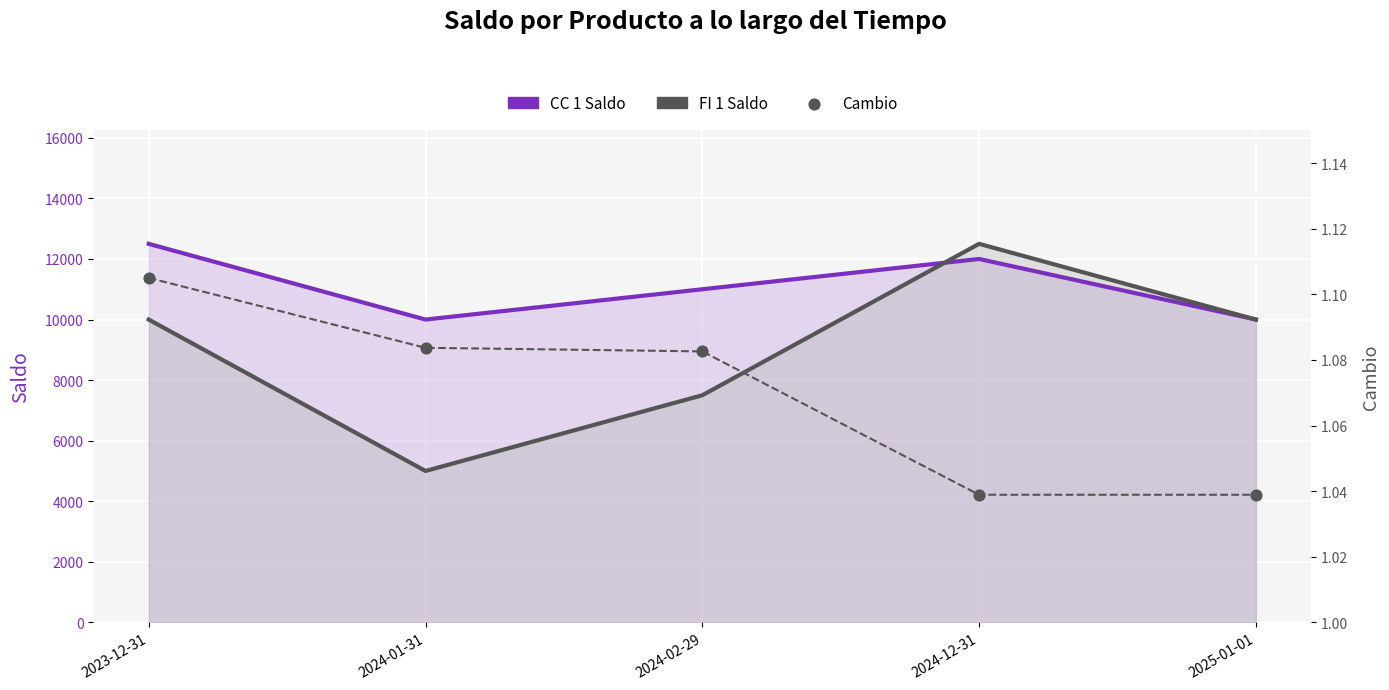

At which category is the sum across all series the highest?

2024-12-31